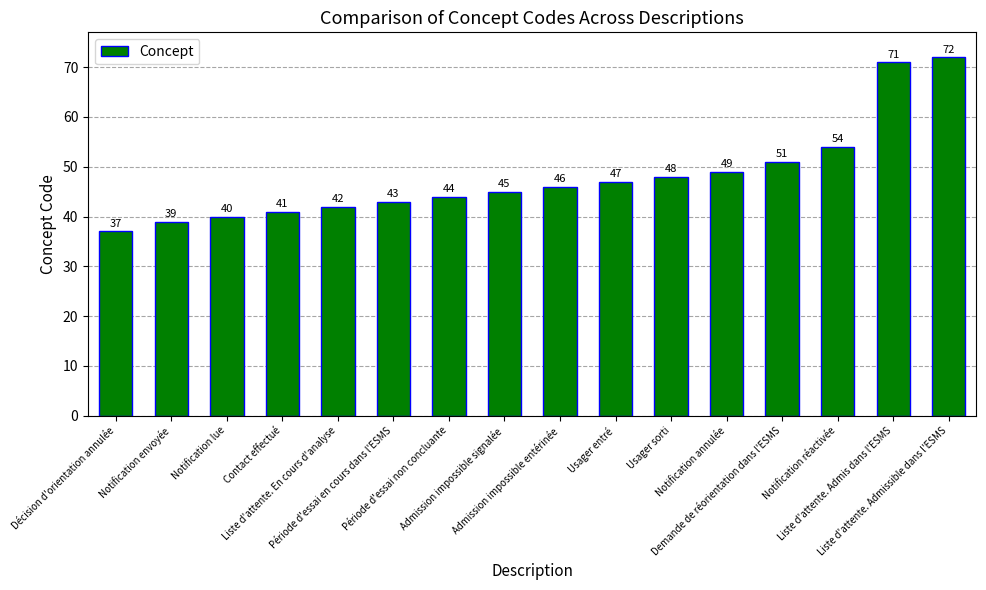

True or false: the data shows 70 at Notification annulée.

False